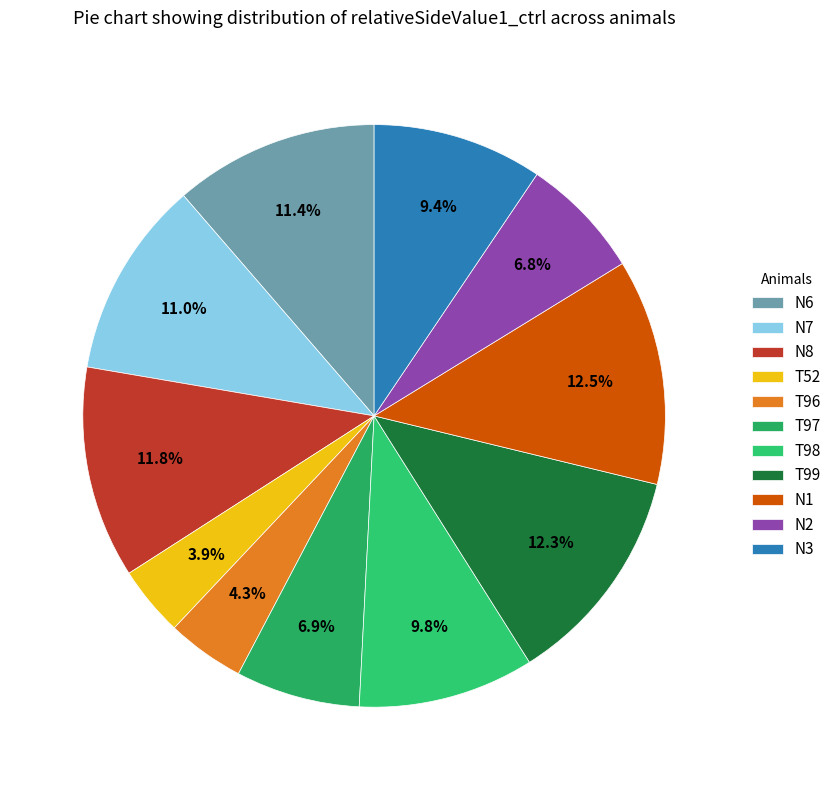

True or false: N7 accounts for 11% of the total.

True